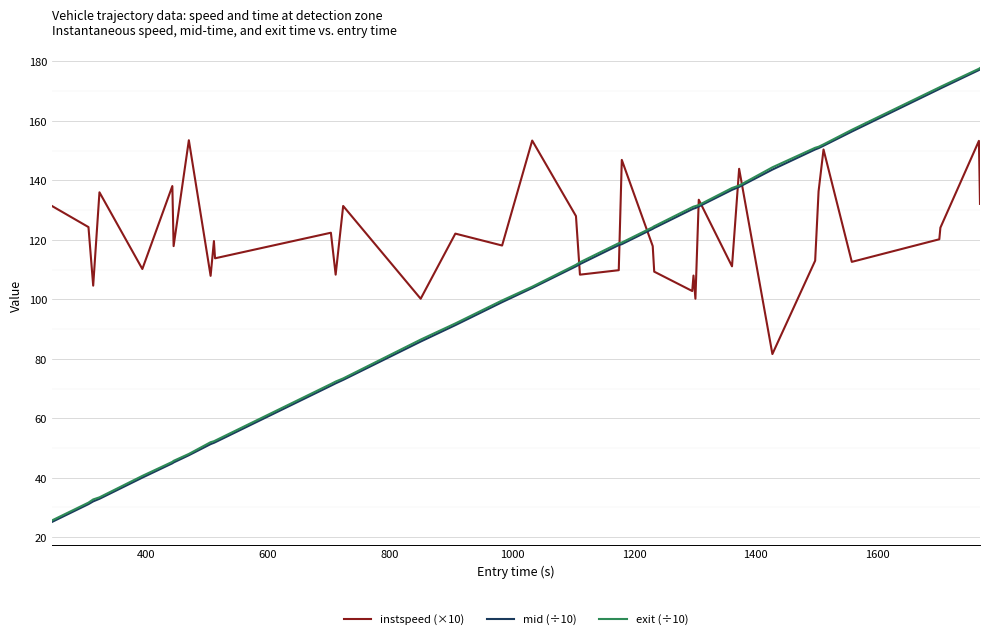

Which series ends up on top after the final intersection of exit (÷10) and instspeed (×10)?

exit (÷10)